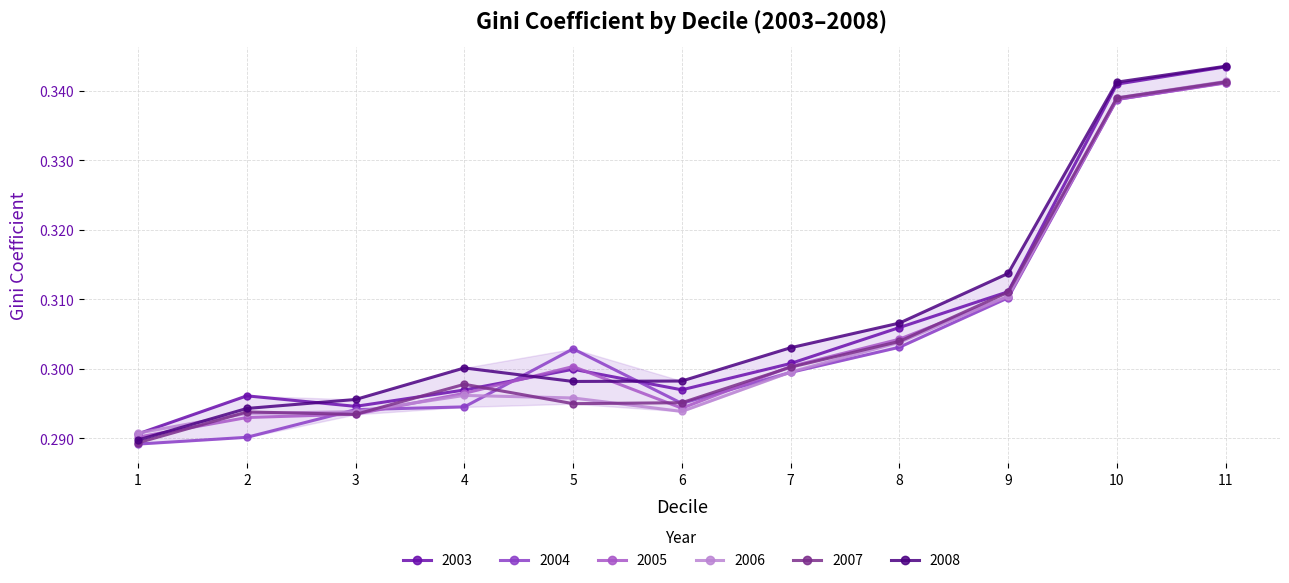

Which series has the largest total across all categories?

2008